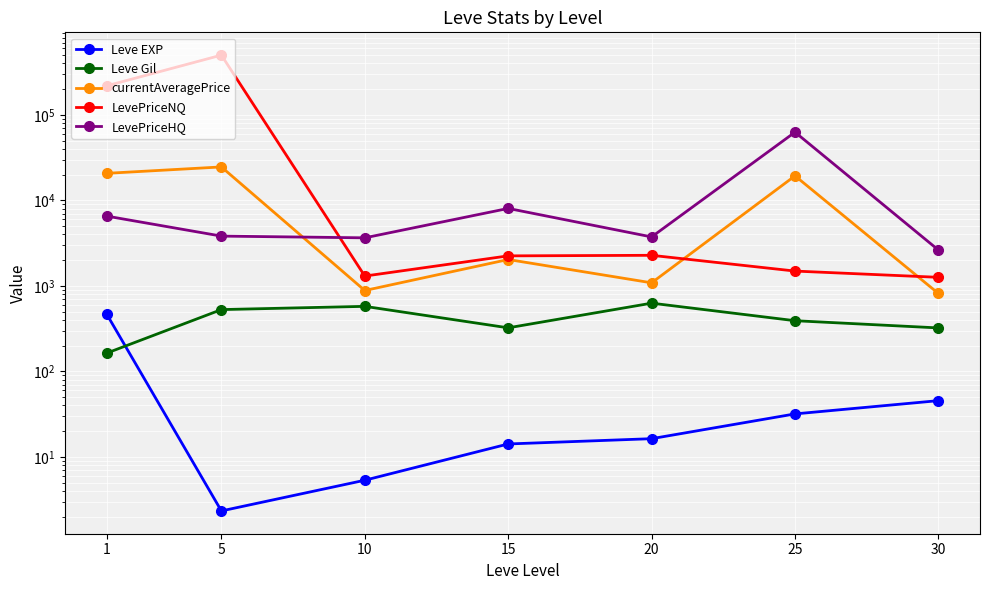

What value does the LevePriceHQ series have at 10?

3649.8